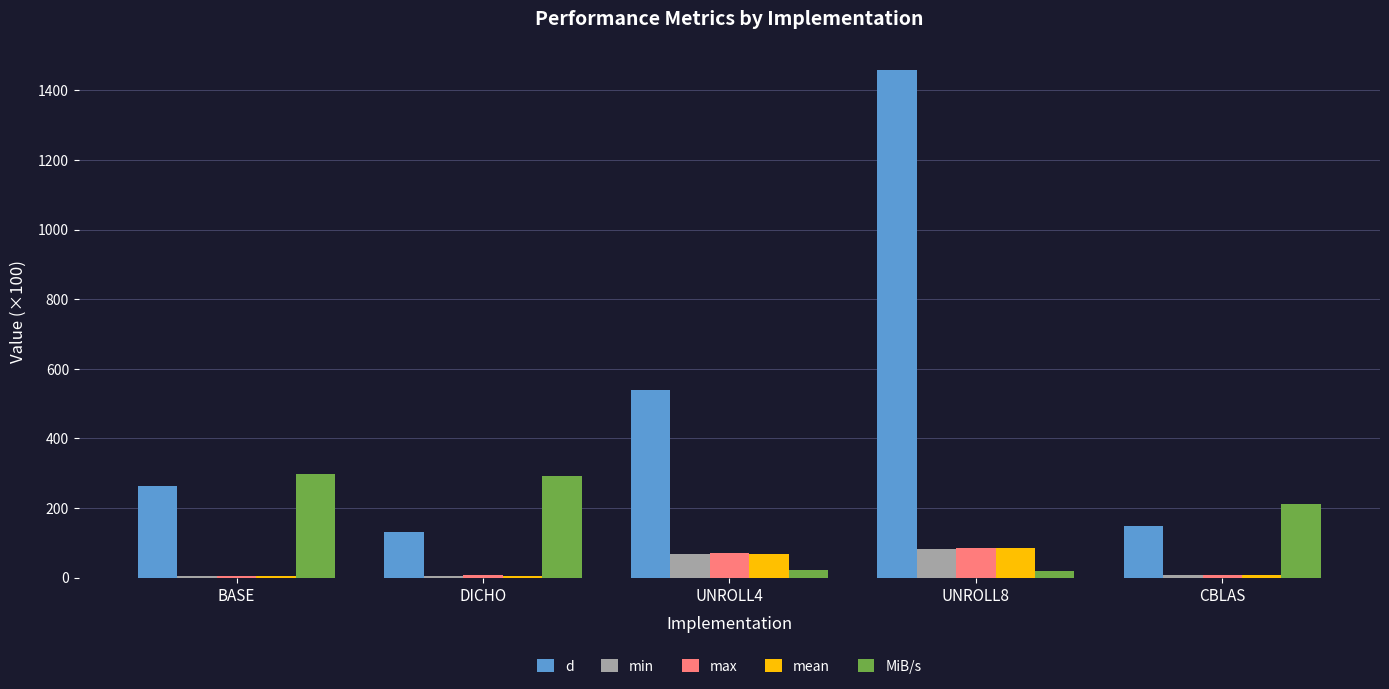

Which series has the widest spread of values?

d